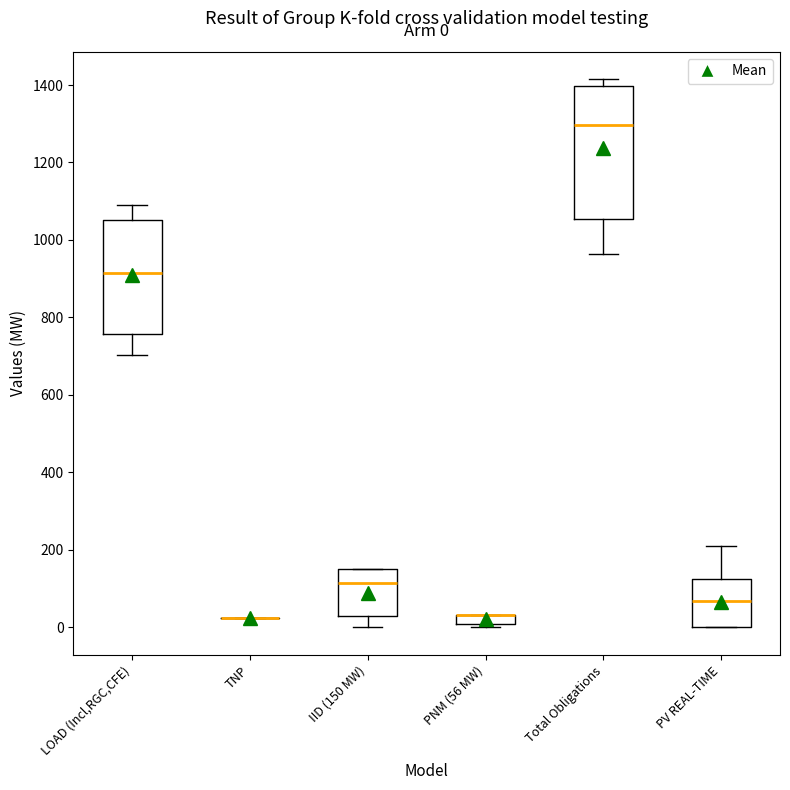

Which box is the tallest, from its lower edge to its upper edge?

Total Obligations